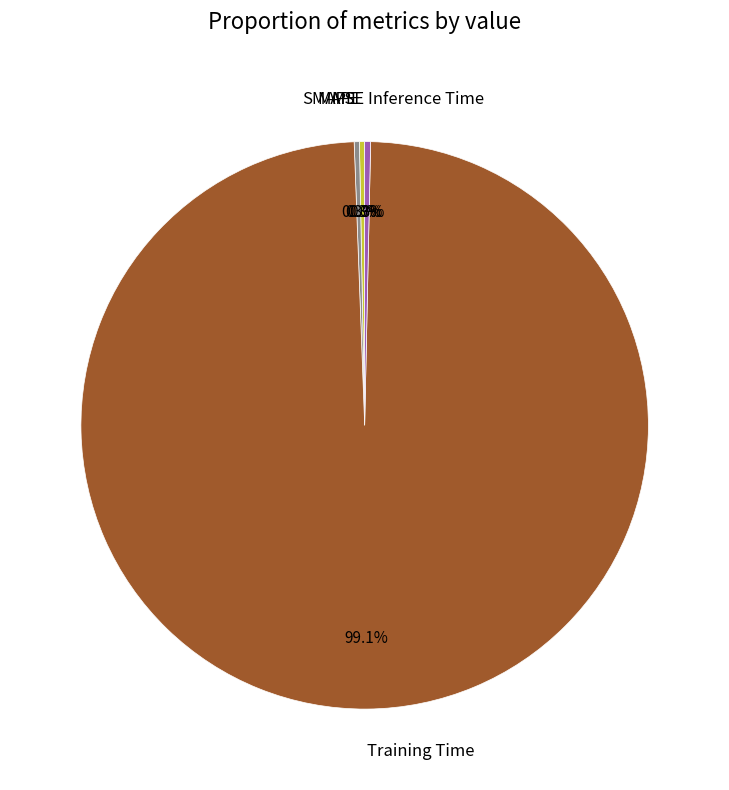

Which slice is the largest?

Training Time